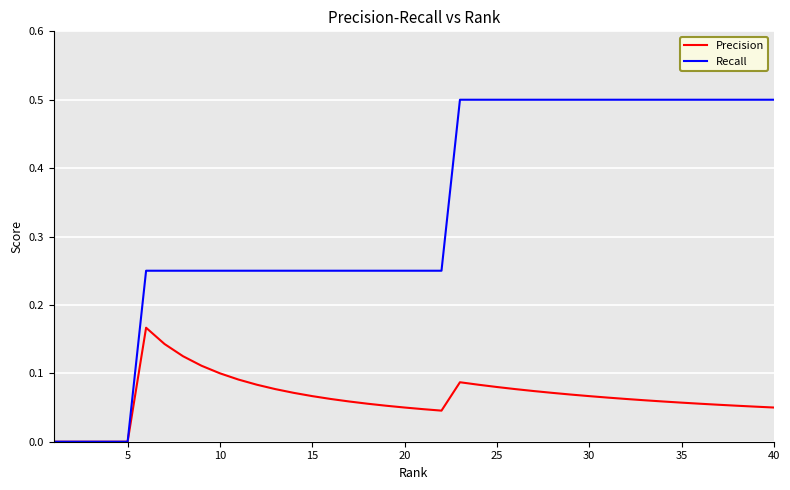

Which series has the largest total across all categories?

Recall